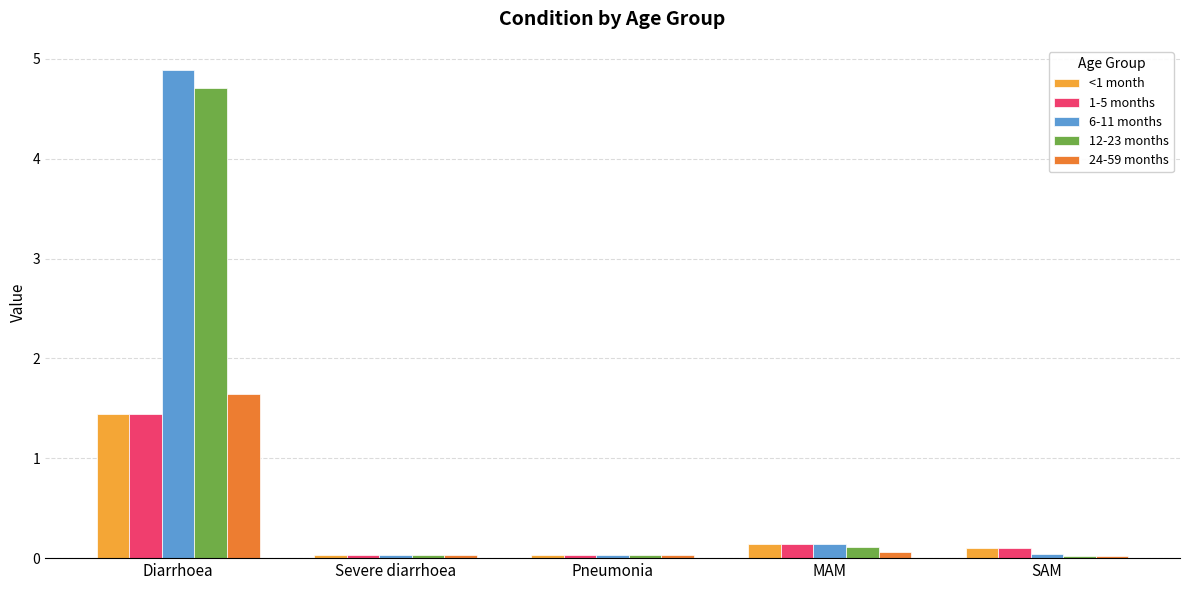

The 24-59 months series shows 0.0 at SAM. True or false?

True